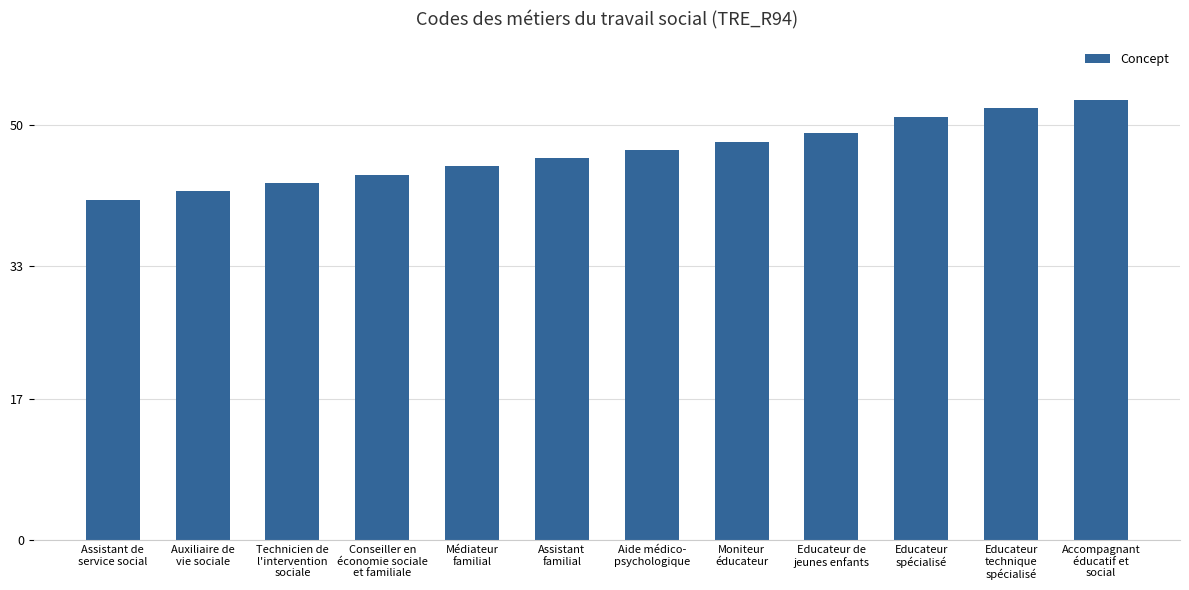

Approximately how many times larger is the value at Médiateur
familial compared to Accompagnant
éducatif et
social?

0.8